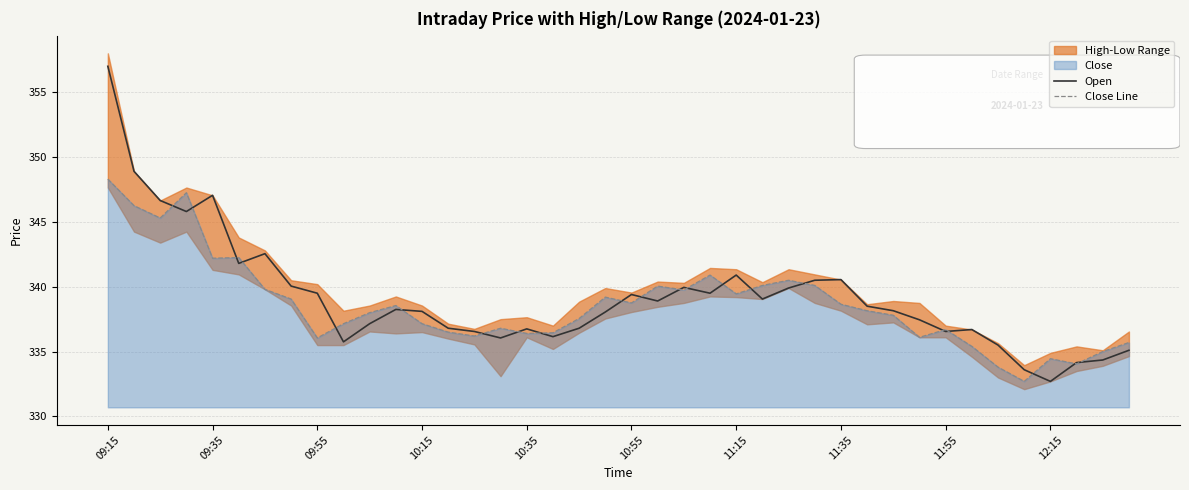

At which label does Open reach its peak?

09:15